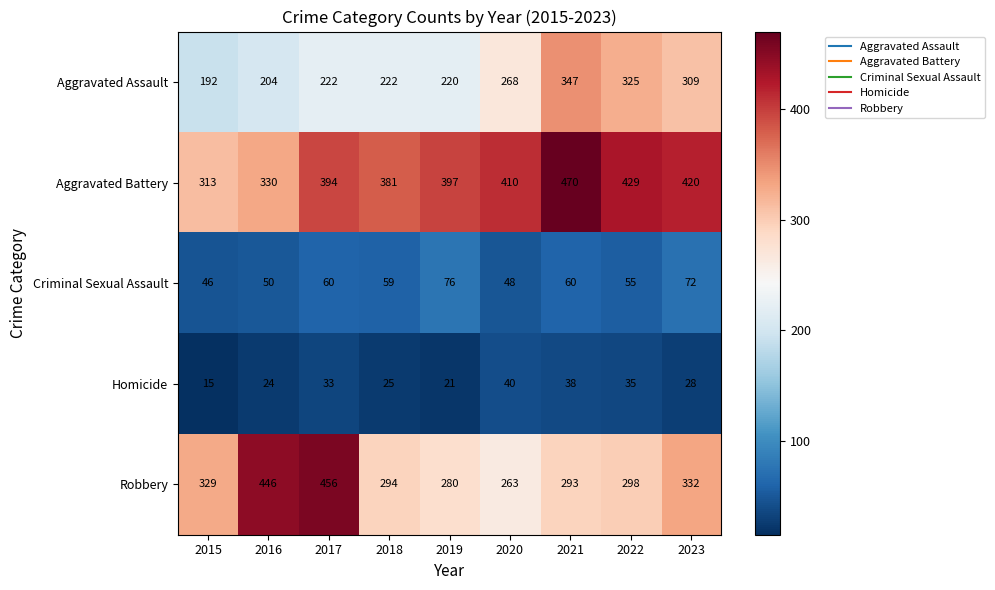

At which category is the sum across all series the highest?

2021